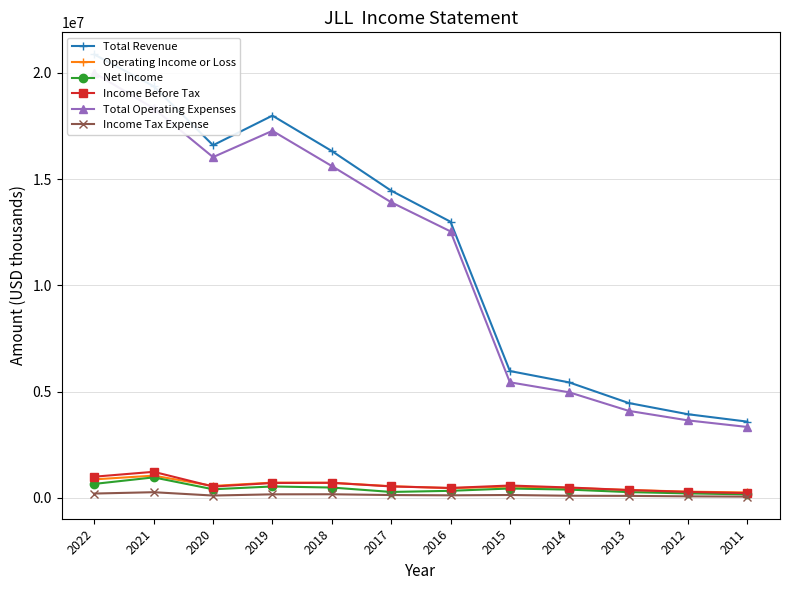

Rank the categories by Net Income value from highest to lowest.

2021, 2022, 2019, 2018, 2015, 2020, 2014, 2016, 2017, 2013, 2012, 2011